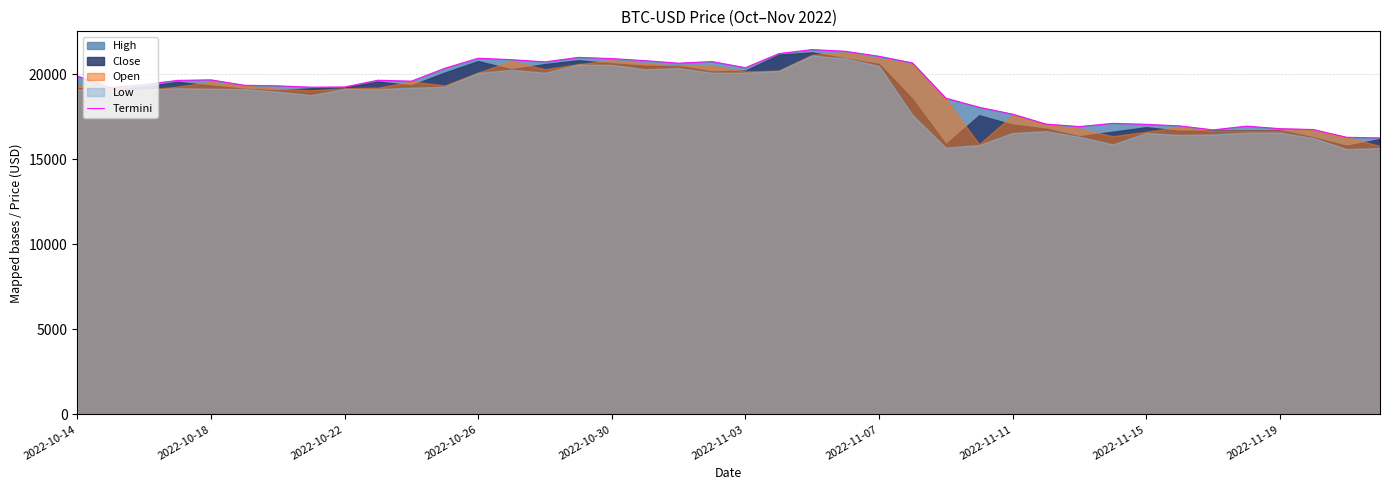

What is the change in value from 17 to 29?

-3728.6